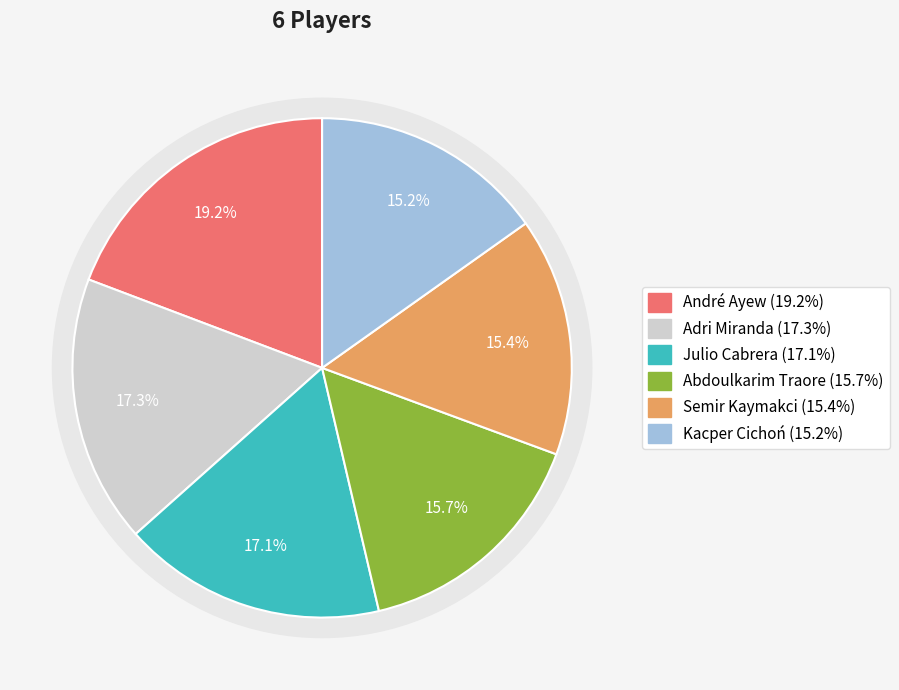

Does Julio Cabrera represent more than half of the total?

No